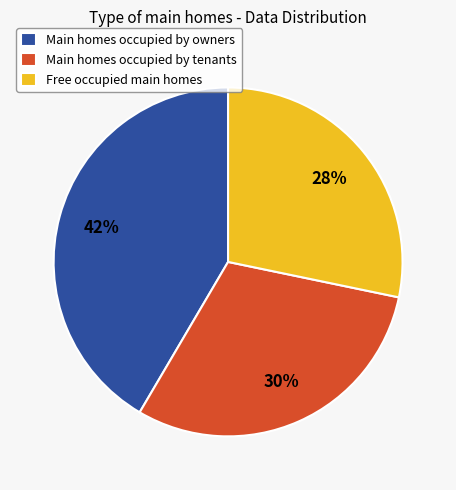

True or false: Main homes occupied by tenants accounts for 30% of the total.

True